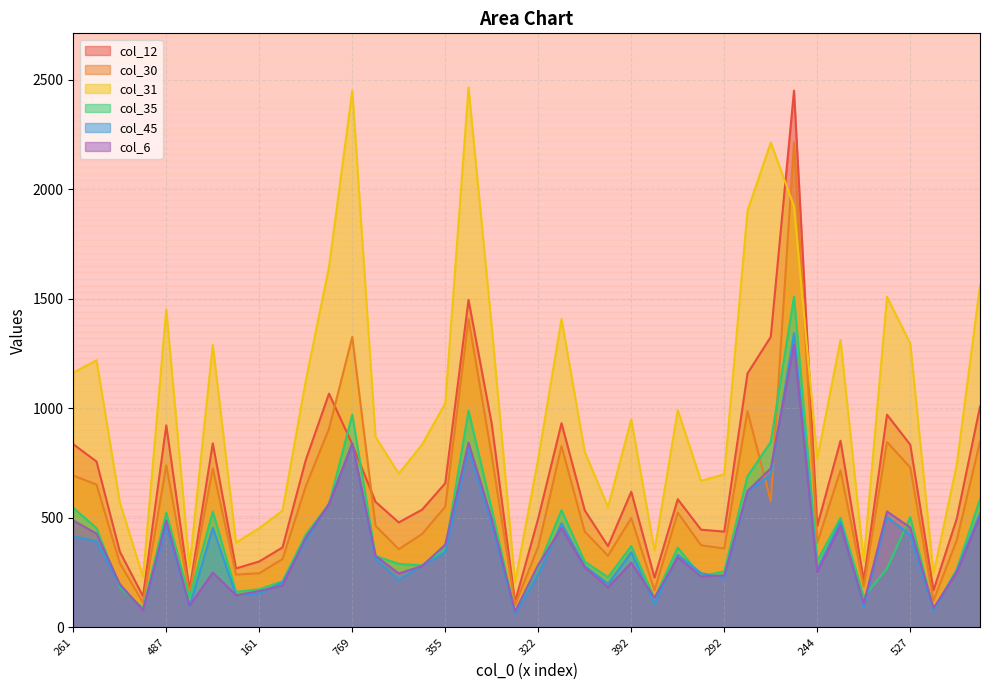

What is the sum of all col_35 values?

16197